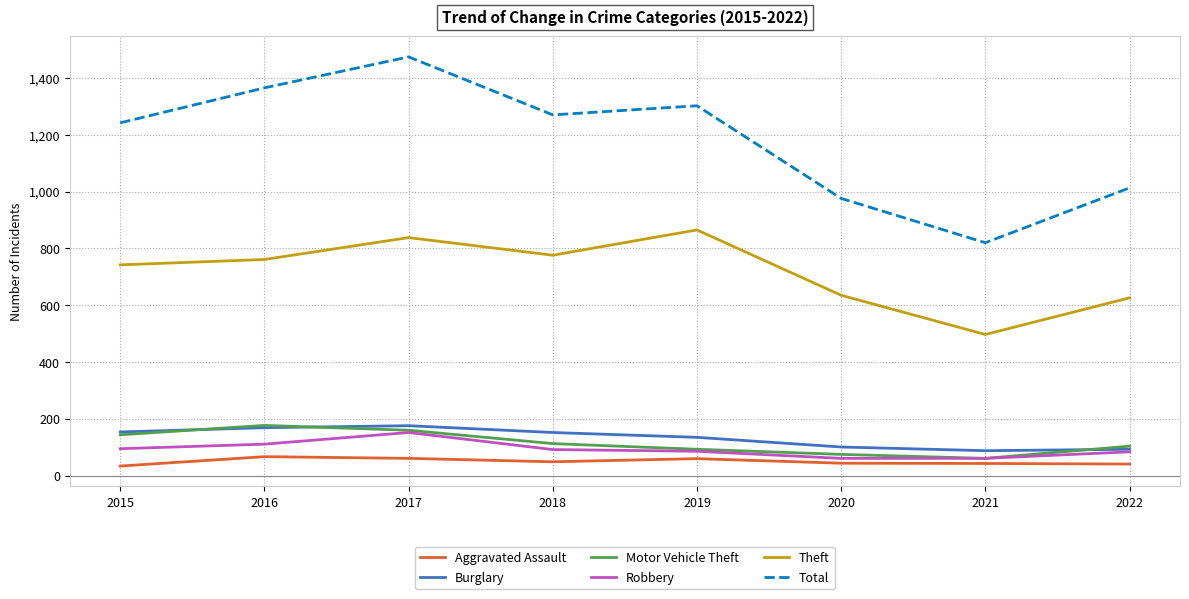

Which series has the largest range (max minus min)?

Total